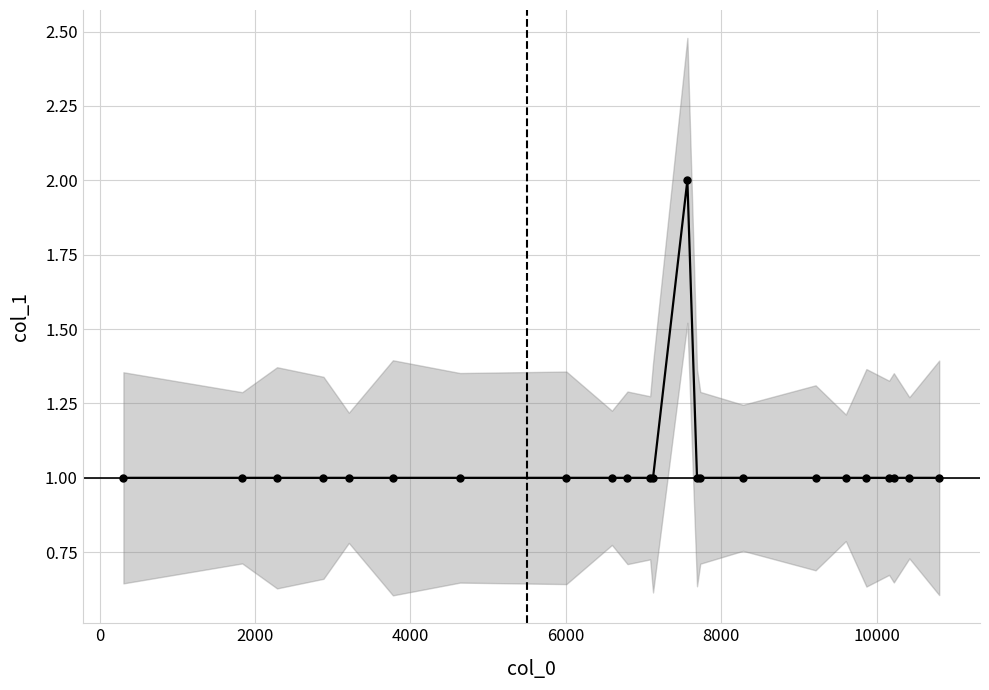

How many interior local peaks (higher than both neighbors) does the data have?

1